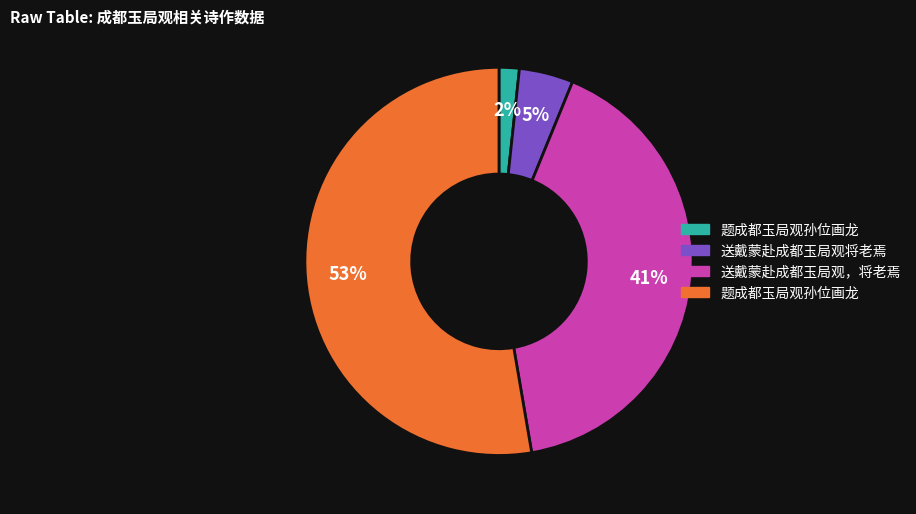

Count the number of slices in the pie.

4